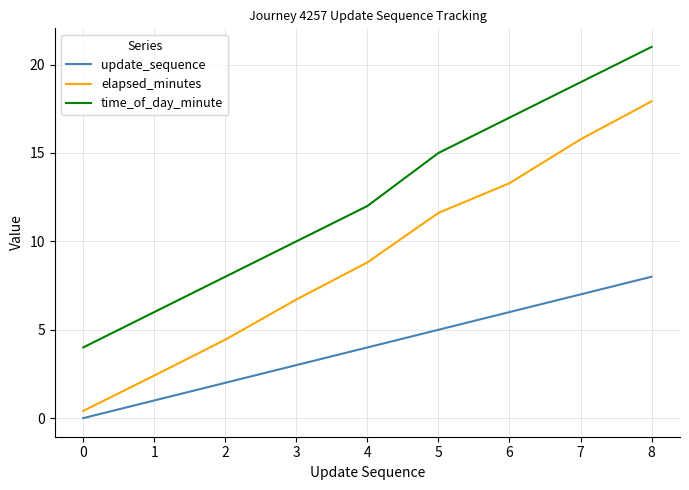

True or false: update_sequence and time_of_day_minute cross at least once.

False